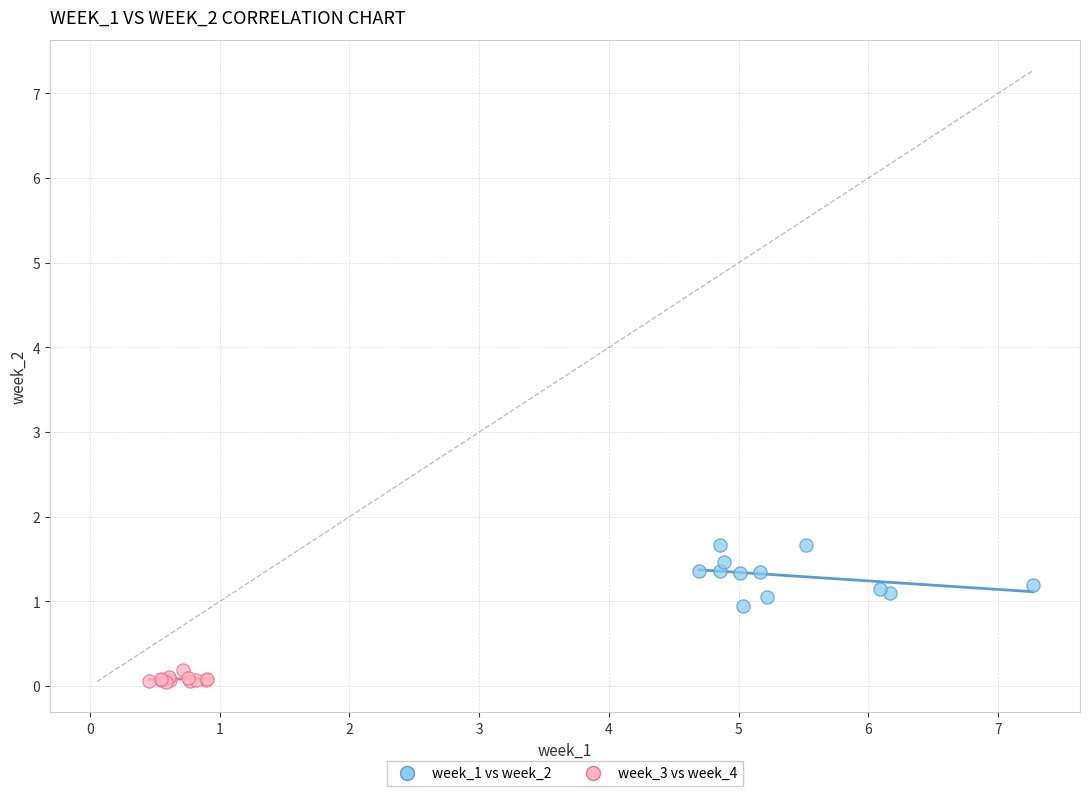

Which series contains the highest Y value?

week_1 vs week_2